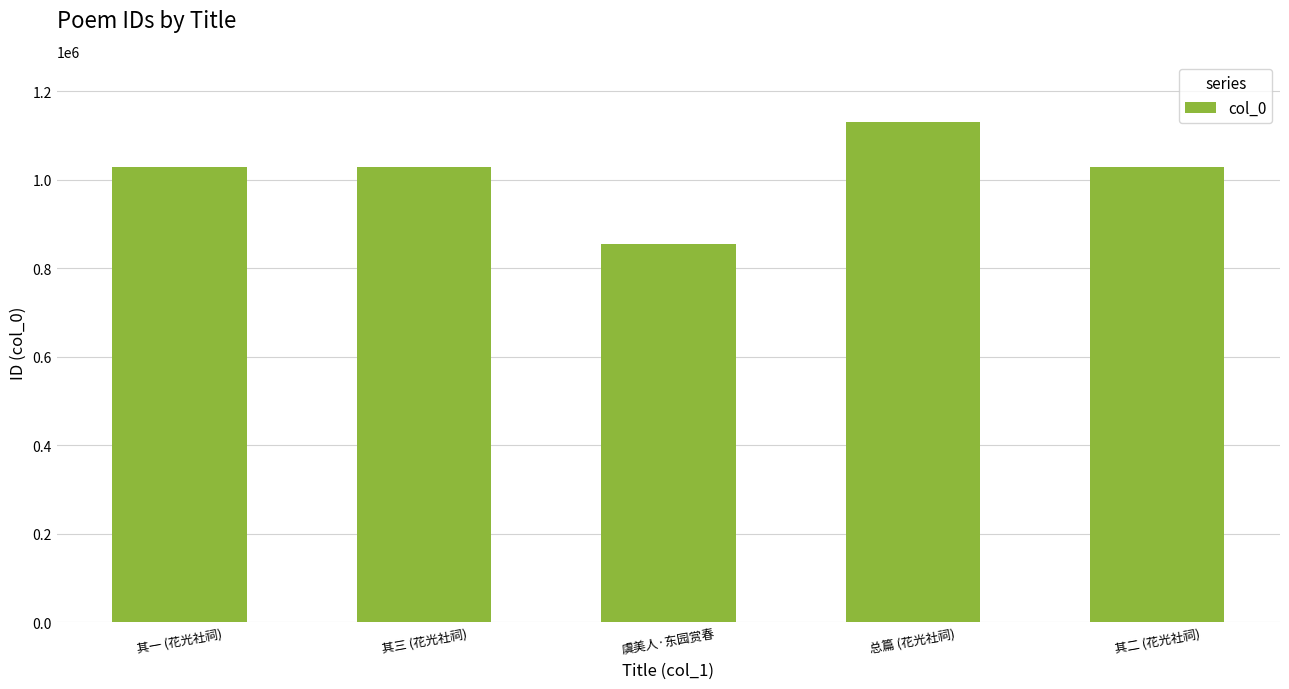

How many bars are there in total?

5